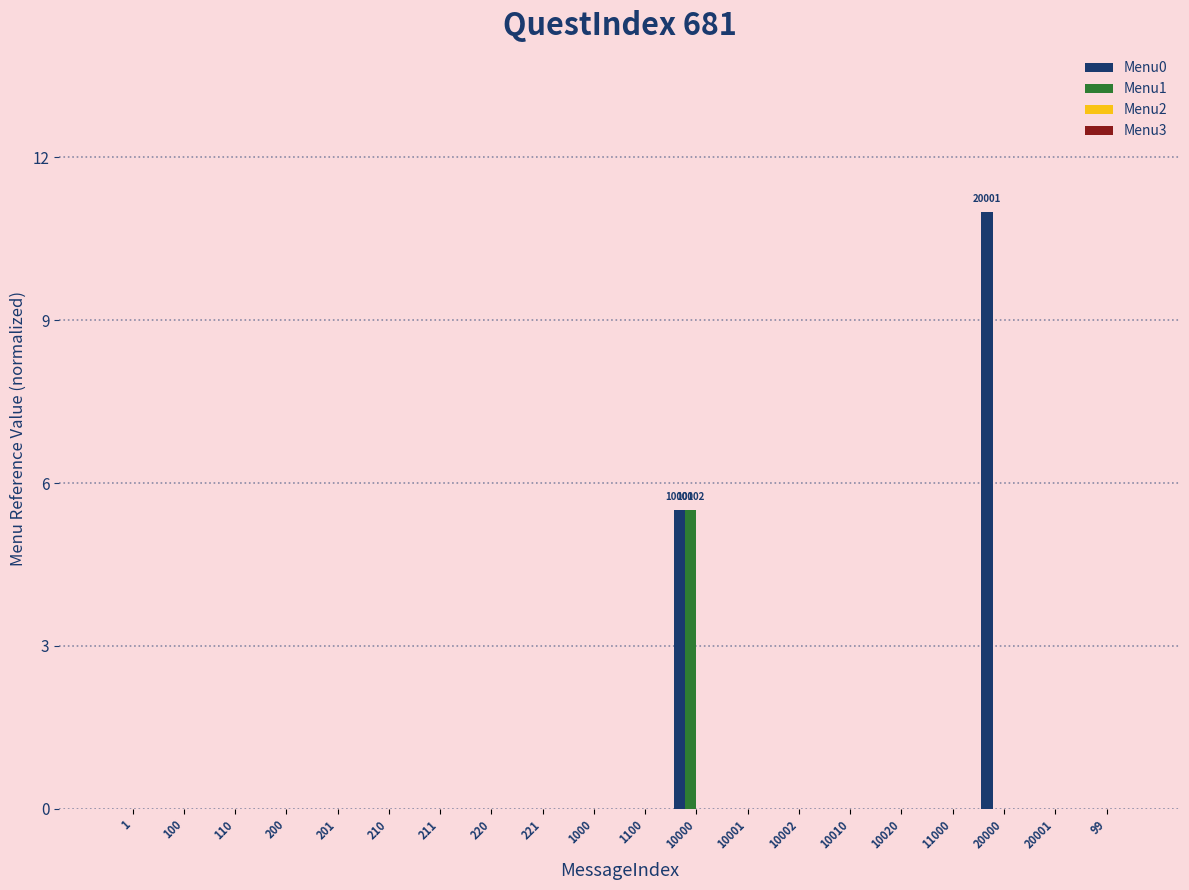

The value of Menu0 at 211 is -5.2. True or false?

False